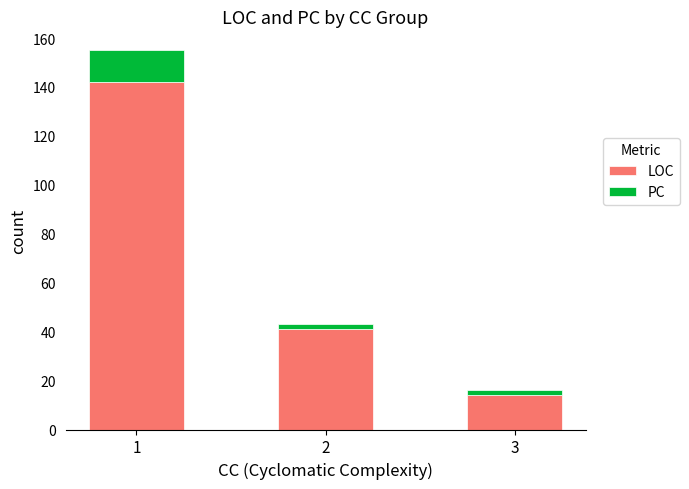

The value of LOC at 1 is 142. True or false?

True